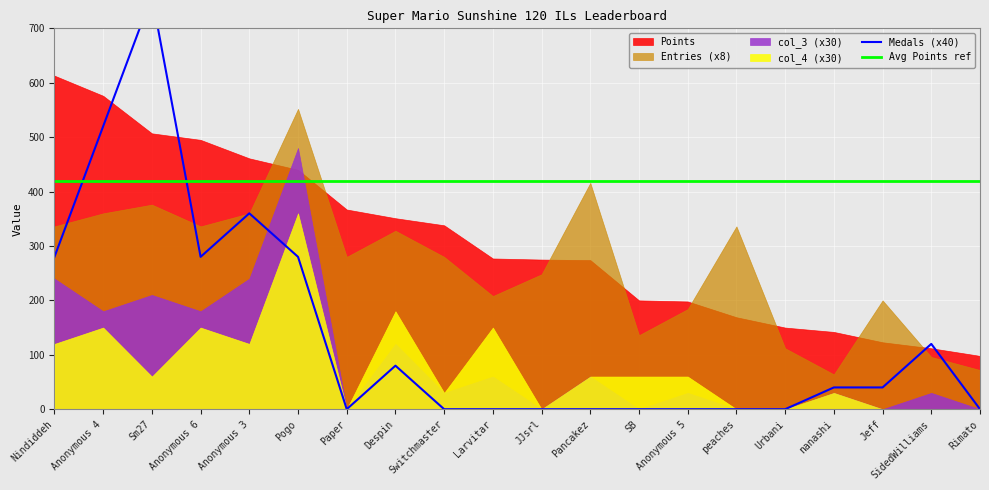

Which category has the lowest value in the Entries series?

nanashi